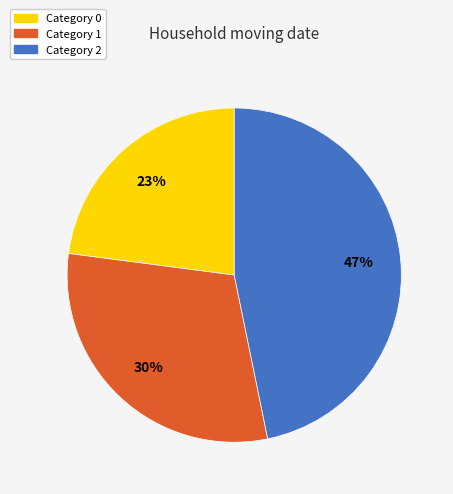

How many segments does this pie chart have?

3